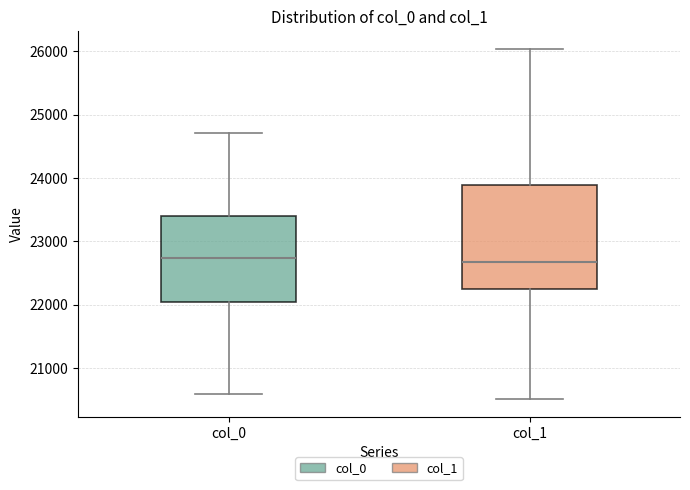

Reading left to right, transcribe this box plot: for each box, give where its median line is, the range the box spans, and where its two whiskers end, as read against the y-axis. The values are not printed on the chart, so give them approximately, as read against the axis.

col_0: median 22700, box 22000 to 23400, whiskers 20600 to 24700
col_1: median 22700, box 22200 to 23900, whiskers 20500 to 26000